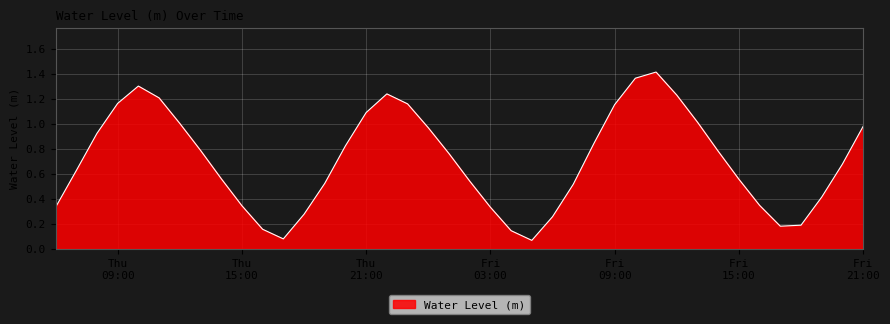

What is the difference between the maximum and minimum values?

1.3